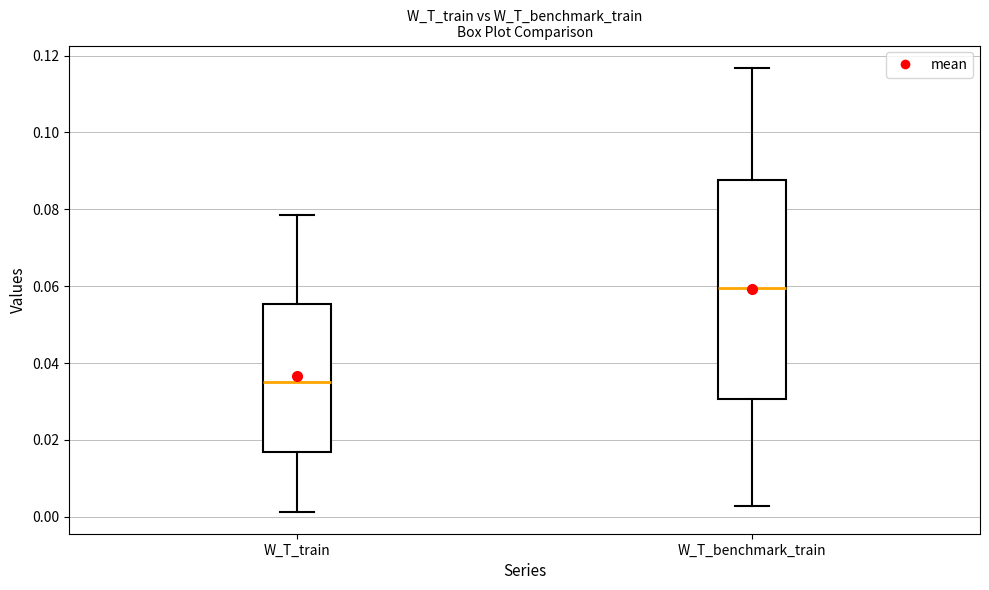

Comparing the boxes themselves (not the whiskers), which one is the tallest?

W_T_benchmark_train